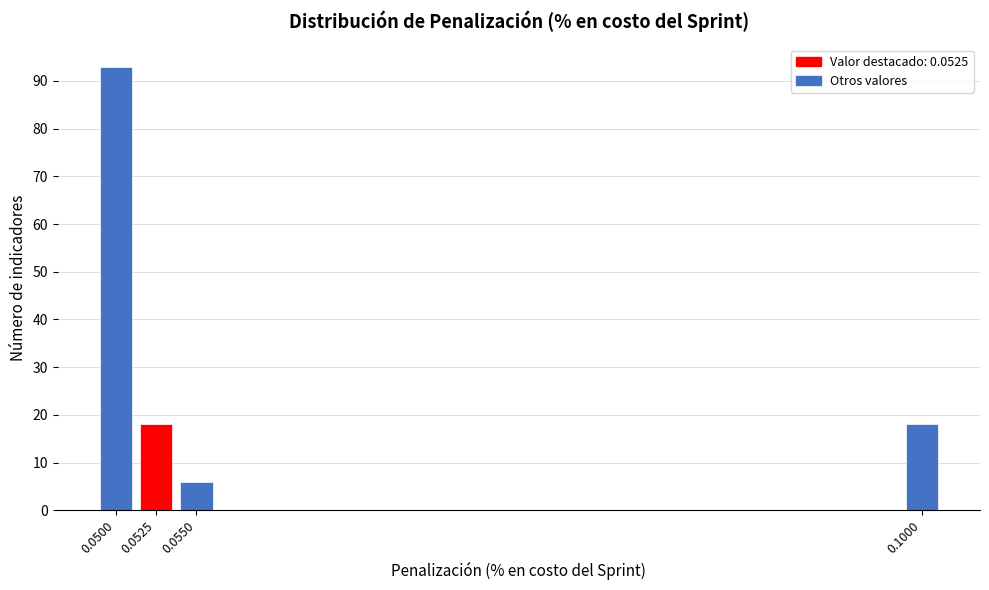

Reading left to right, extract all data points from this chart.

0.0500=93	0.0525=18	0.0550=6	0.1000=18